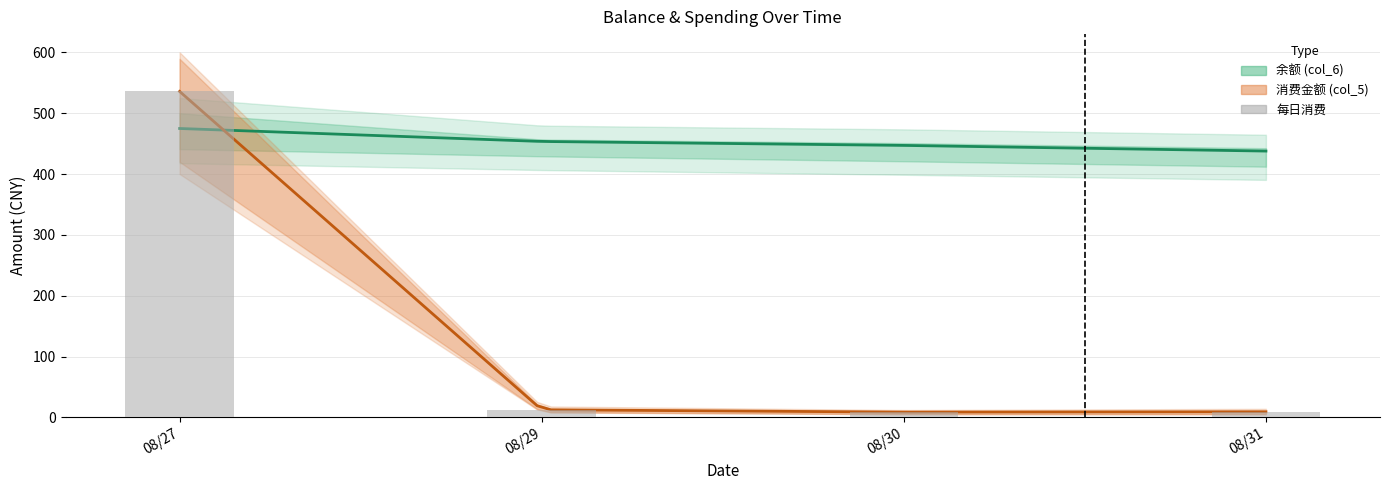

The 余额 (col_6) series shows 114.6 at 2014/08/29. True or false?

False